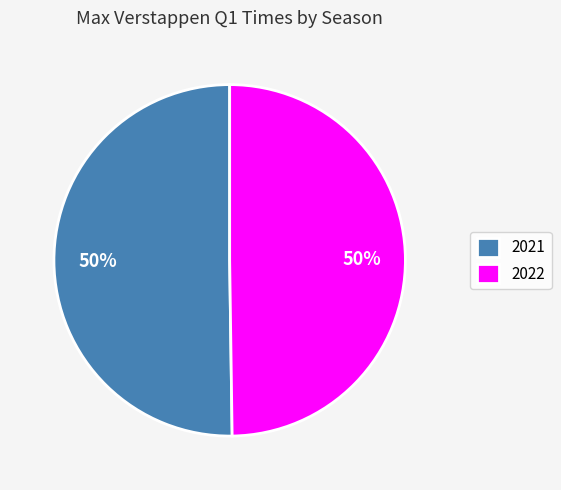

How many slices are in this pie chart?

2